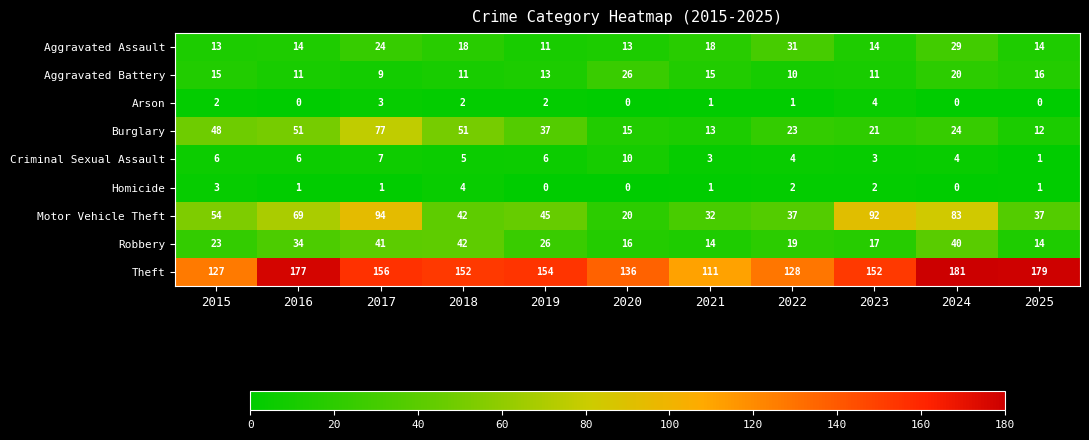

Which series has the largest total across all categories?

Theft